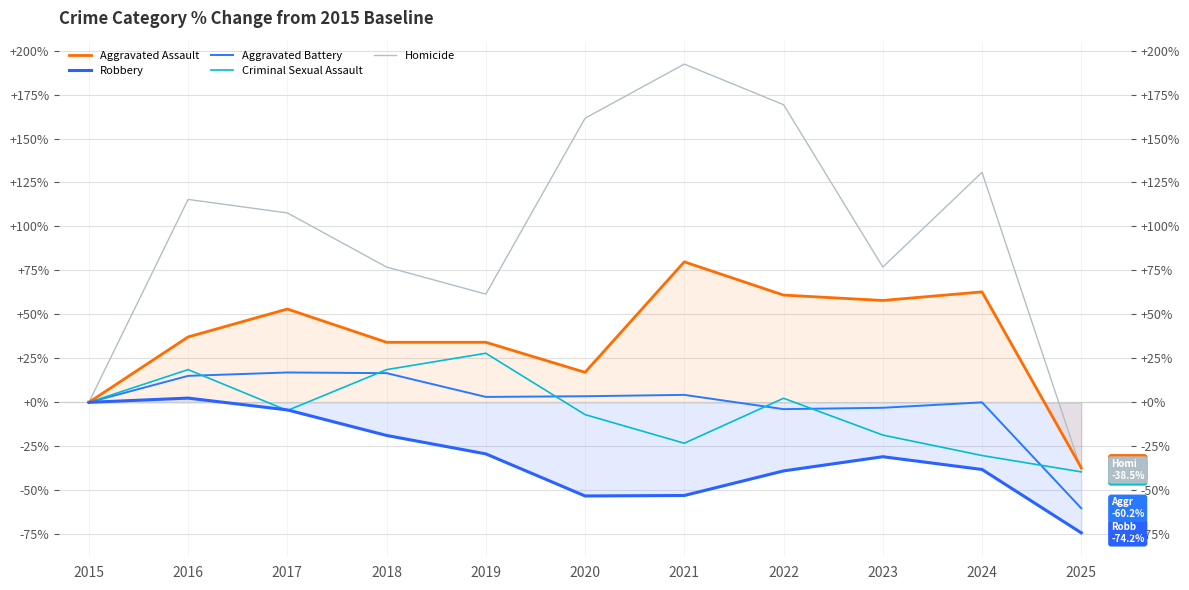

Does the chart display data point markers on the line(s)?

No